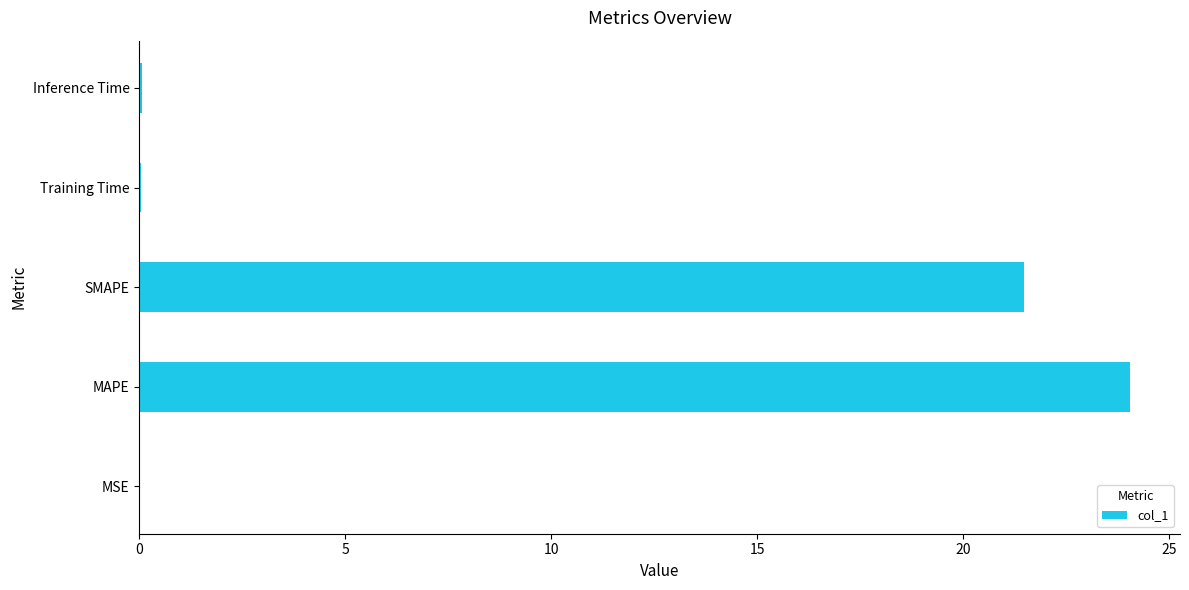

Is it true that the value at SMAPE is 9.3?

False